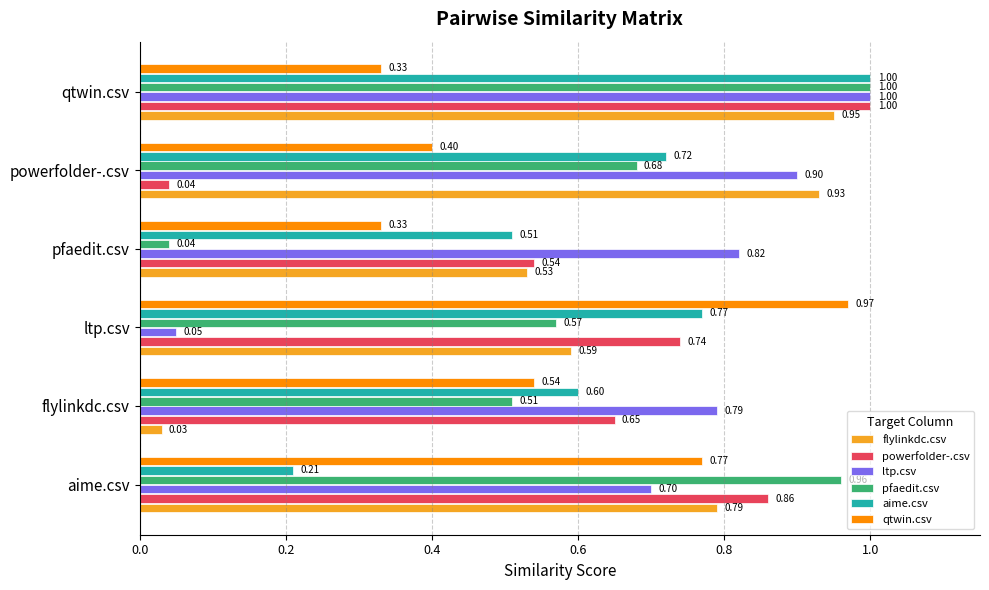

At which label does powerfolder-.csv reach its minimum?

powerfolder-.csv